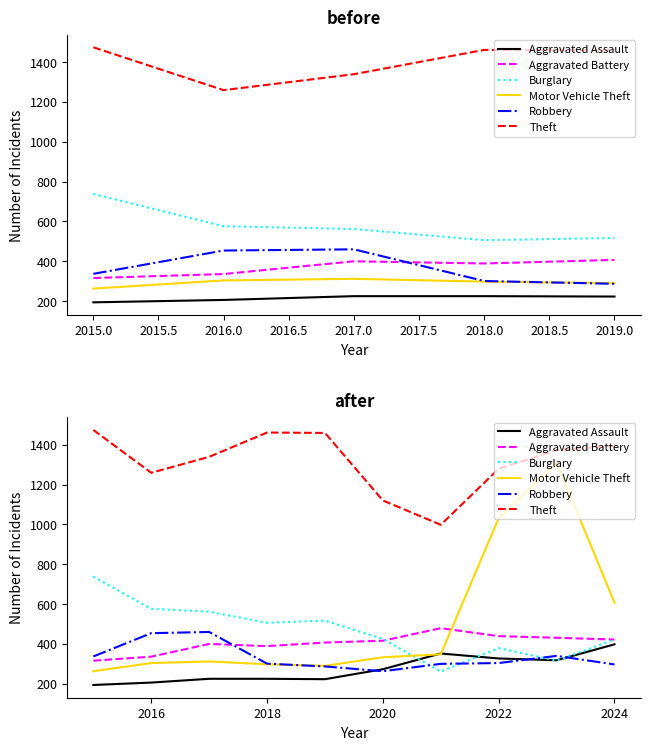

What are all the series names shown in the legend?

Aggravated Assault, Aggravated Battery, Burglary, Motor Vehicle Theft, Robbery, Theft